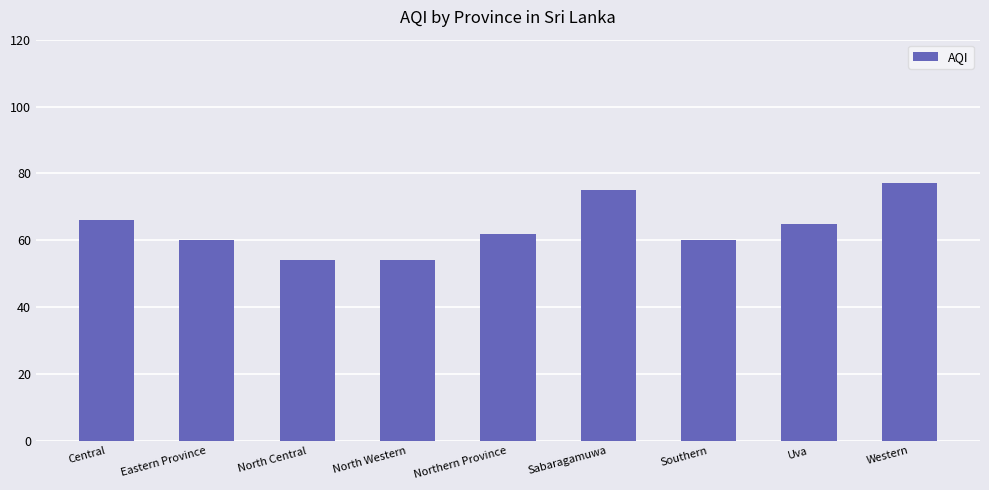

What is the average value?

64